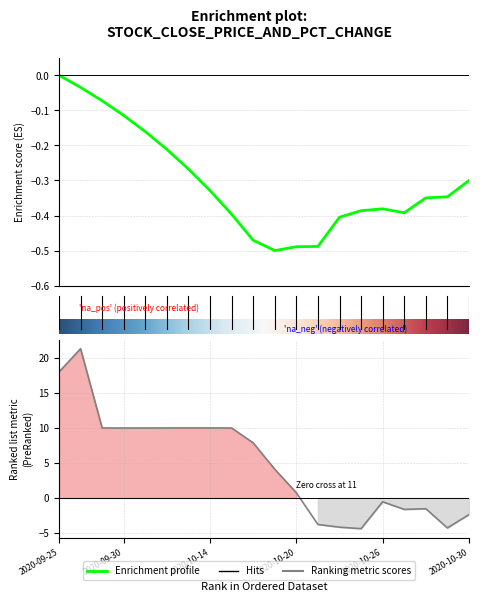

What is the difference between the values at 2020-10-19 and 2020-10-29?

0.2